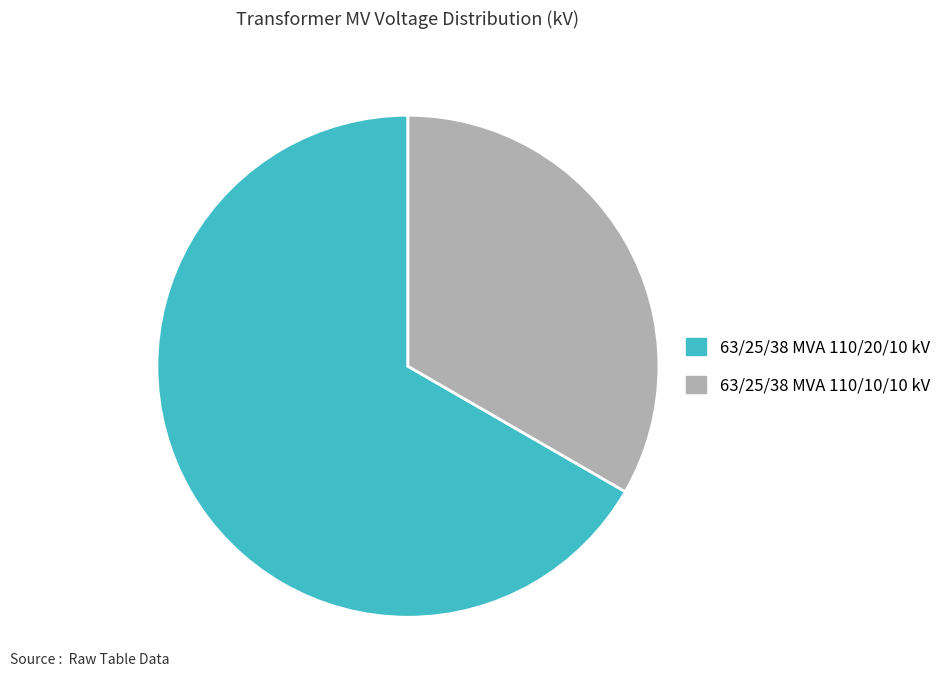

Is the sum of 63/25/38 MVA 110/10/10 kV and 63/25/38 MVA 110/20/10 kV greater than half?

Yes